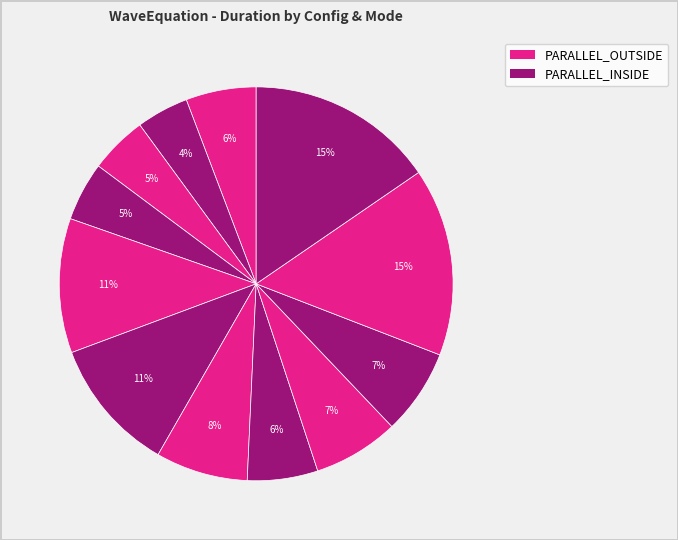

Count the number of slices in the pie.

12